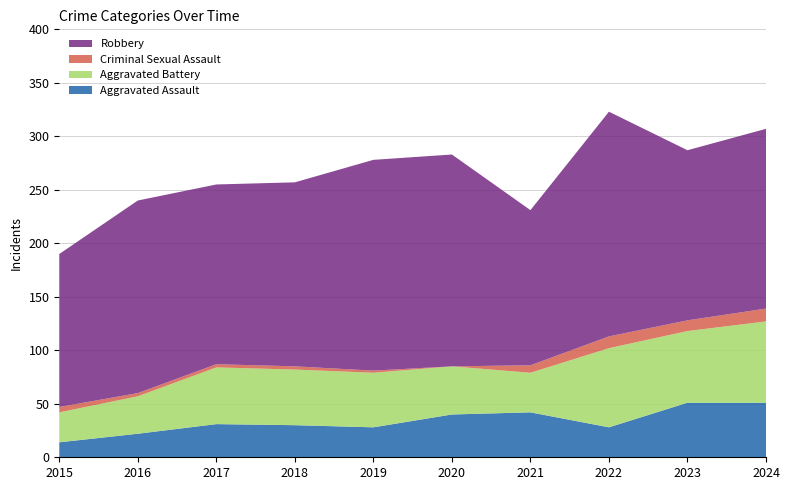

Reading left to right, list all the values displayed in this chart.

Aggravated Assault: 2015=14	2016=22	2017=31	2018=30	2019=28	2020=40	2021=42	2022=28	2023=51	2024=51
Aggravated Battery: 2015=28	2016=35	2017=53	2018=52	2019=51	2020=45	2021=37	2022=74	2023=67	2024=76
Criminal Sexual Assault: 2015=5	2016=3	2017=3	2018=3	2019=2	2020=0	2021=7	2022=11	2023=10	2024=12
Robbery: 2015=143	2016=180	2017=168	2018=172	2019=197	2020=198	2021=145	2022=210	2023=159	2024=168